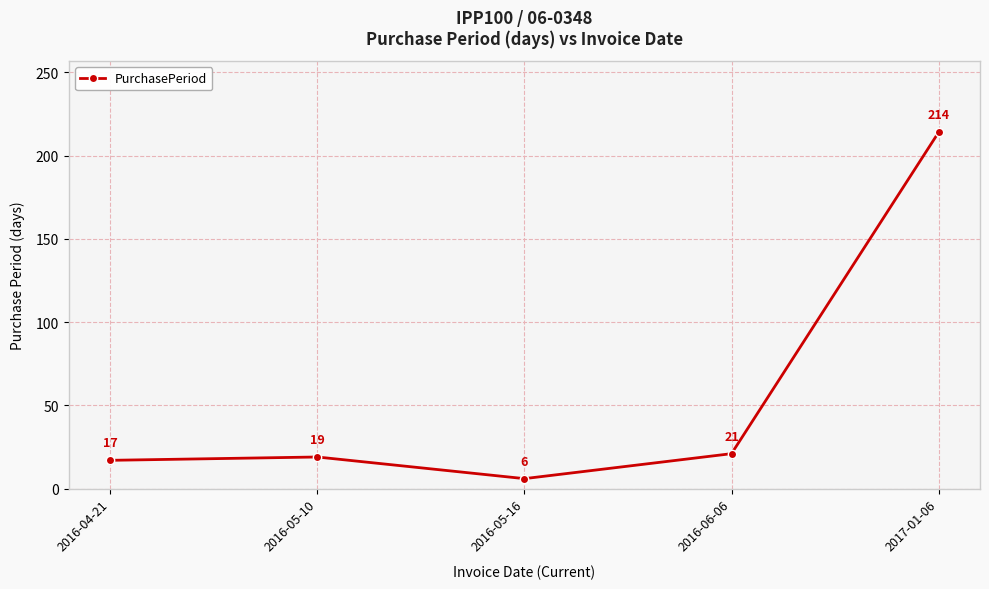

At which category does the data reach its first local peak?

2016-05-10